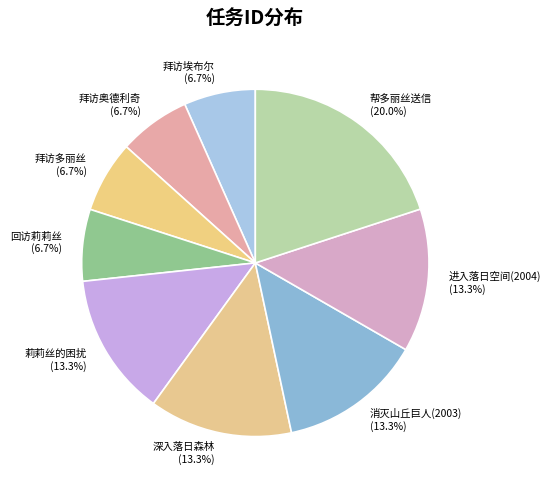

To the nearest percent, what is the combined percentage of 深入落日森林 and 拜访奥德利奇?

20%